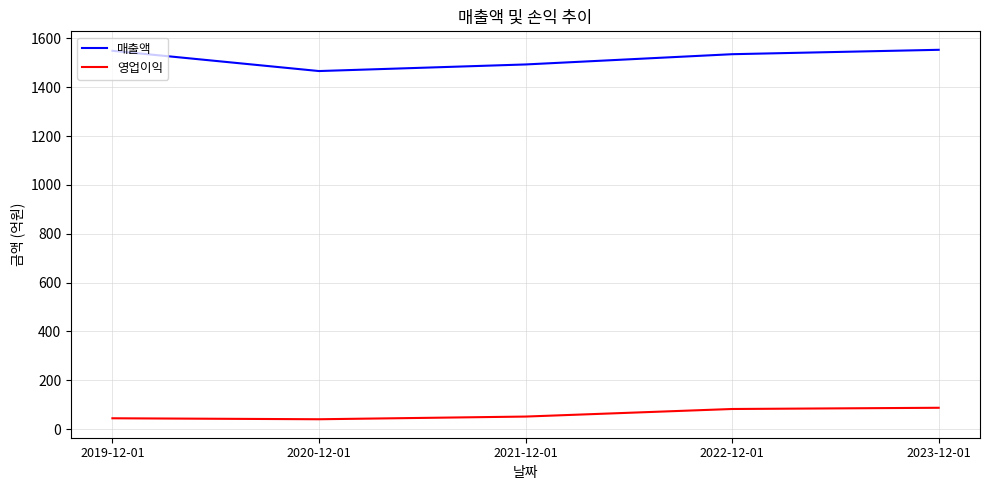

True or false: 영업이익 and 매출액 intersect in this chart.

False